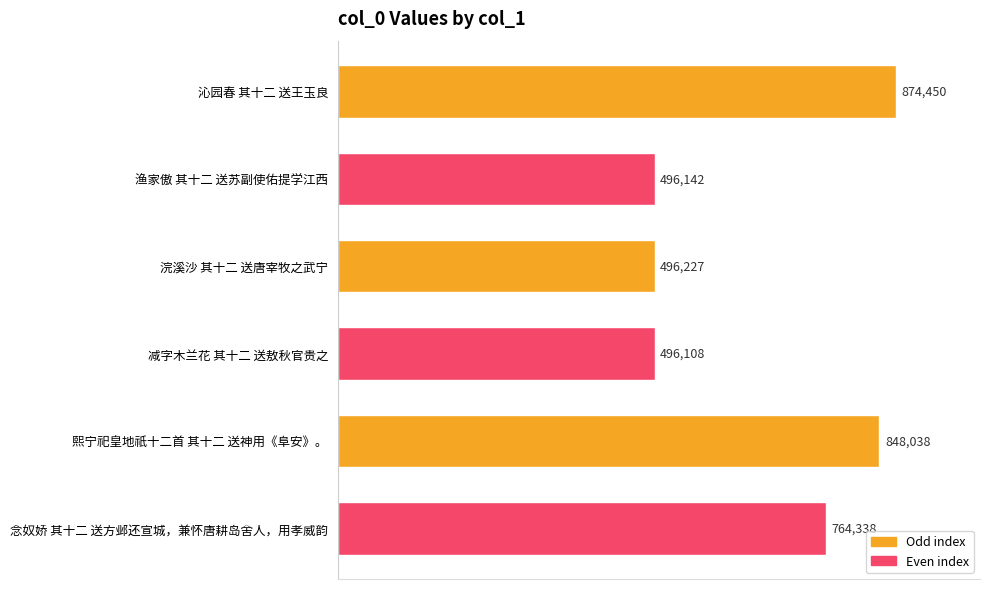

Does the chart contain any negative values?

No